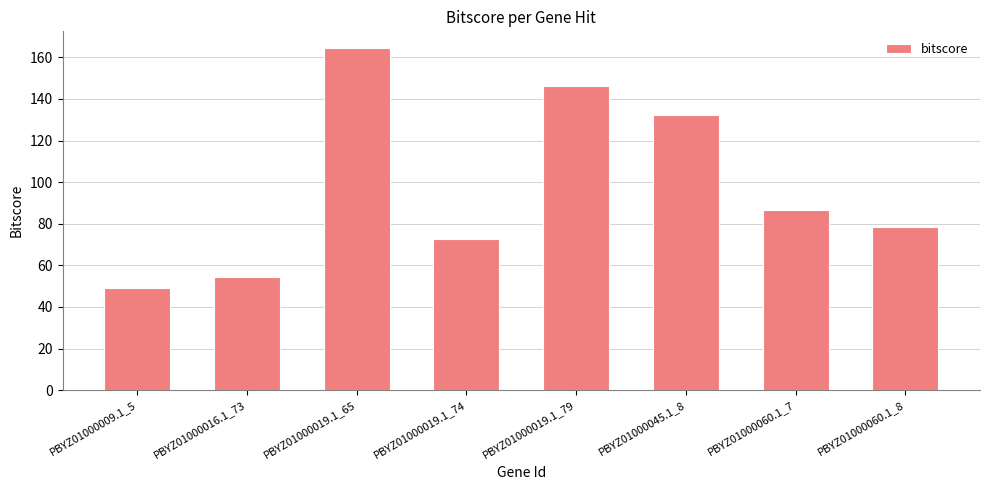

What is the minimum value shown in the chart?

48.9